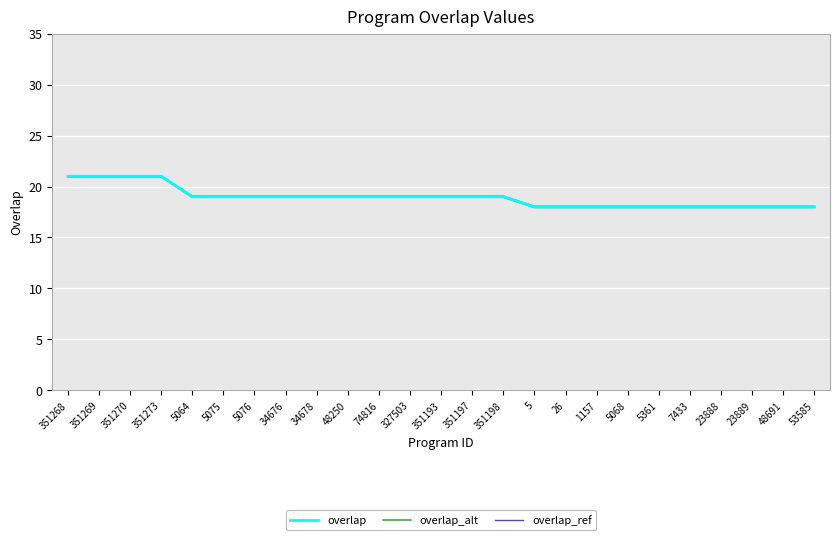

The value of overlap_alt at 1157 is 17.9. True or false?

True